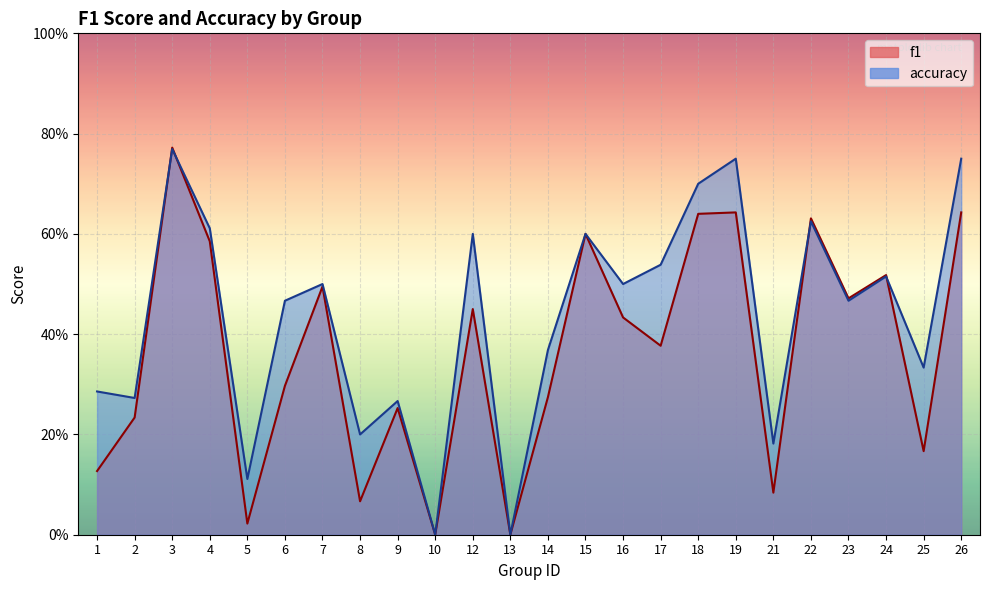

At which label does accuracy reach its peak?

3